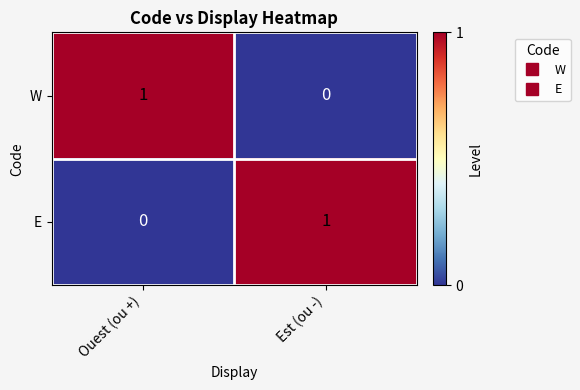

At which label does E reach its minimum?

Ouest (ou +)